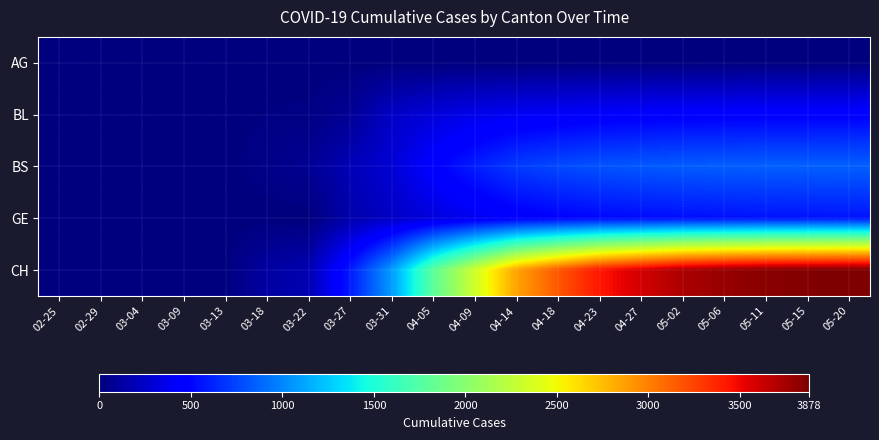

At which category is the sum across all series the highest?

05-20